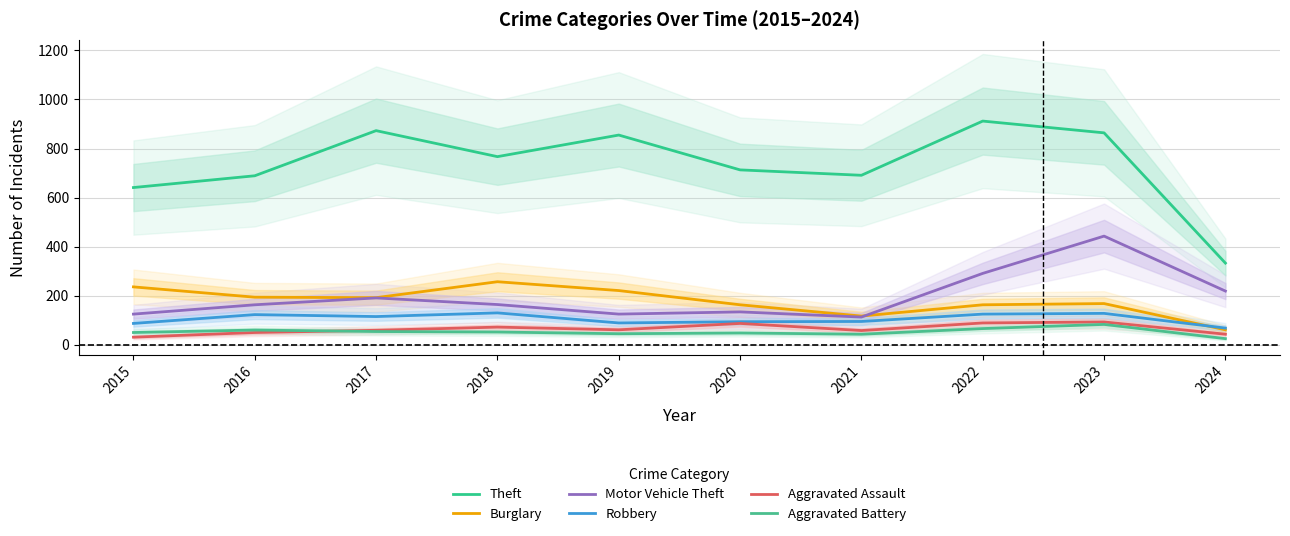

Which has a higher value, 2022 or 2020?

2022